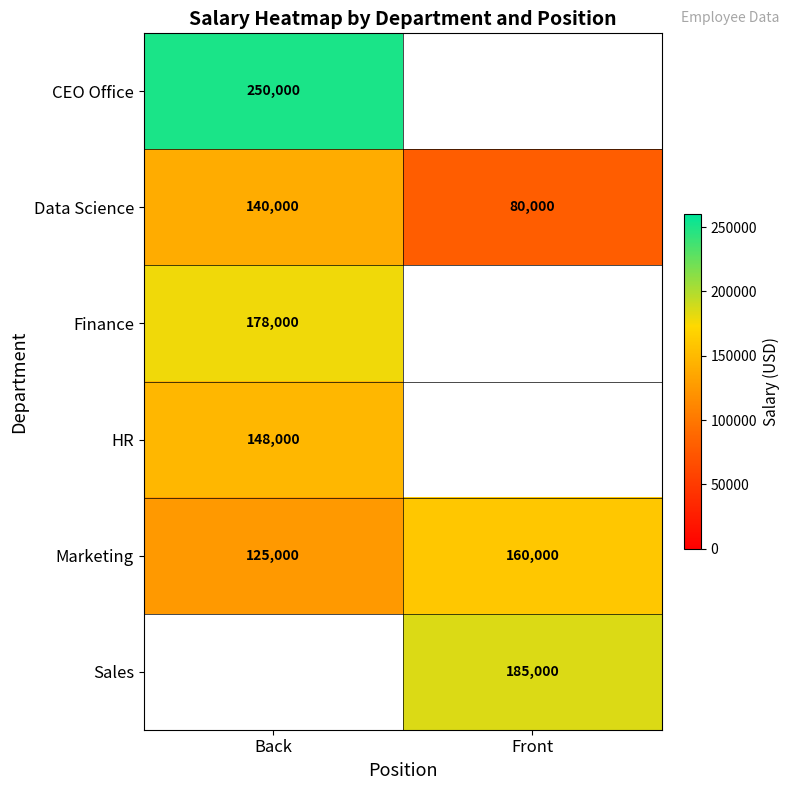

Count the Marketing values in the range 125000 to 160000.

2